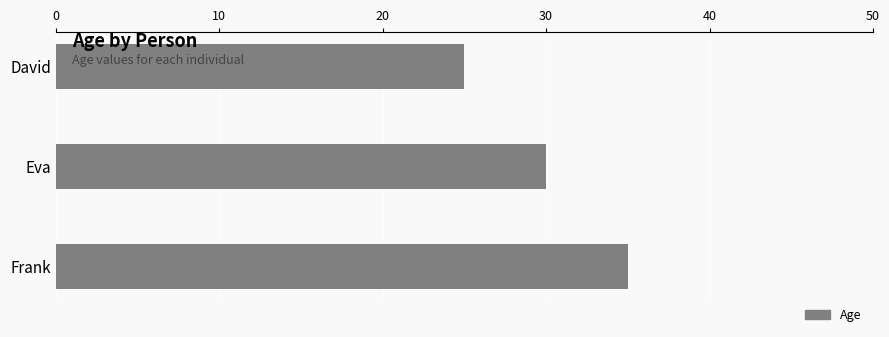

Which category has the highest value across all series?

Frank